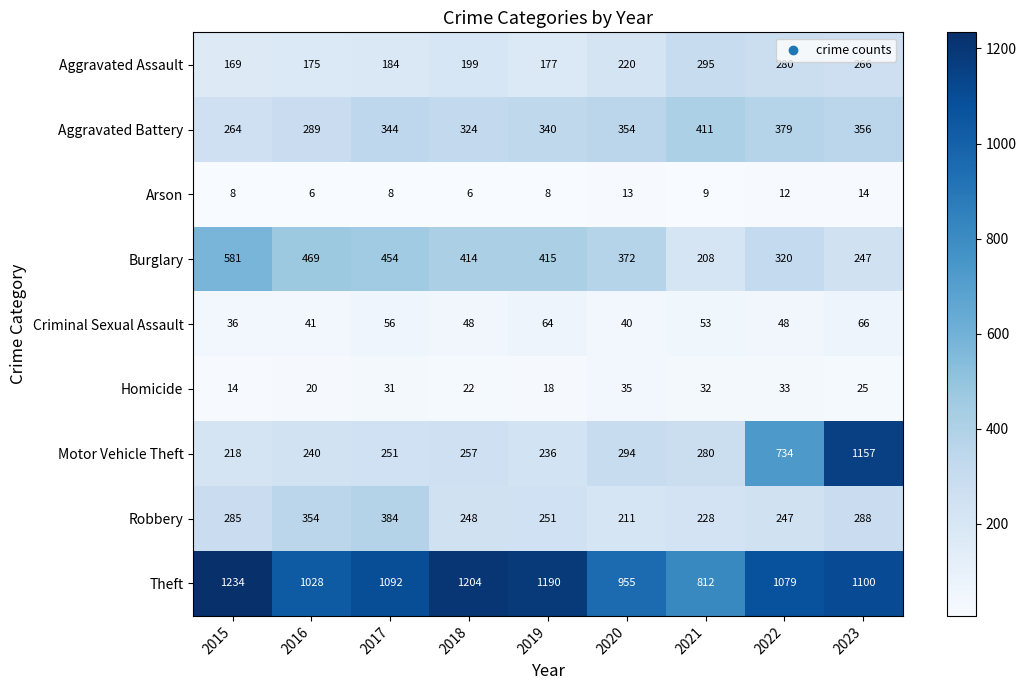

Which category has the highest value in the Burglary series?

2015